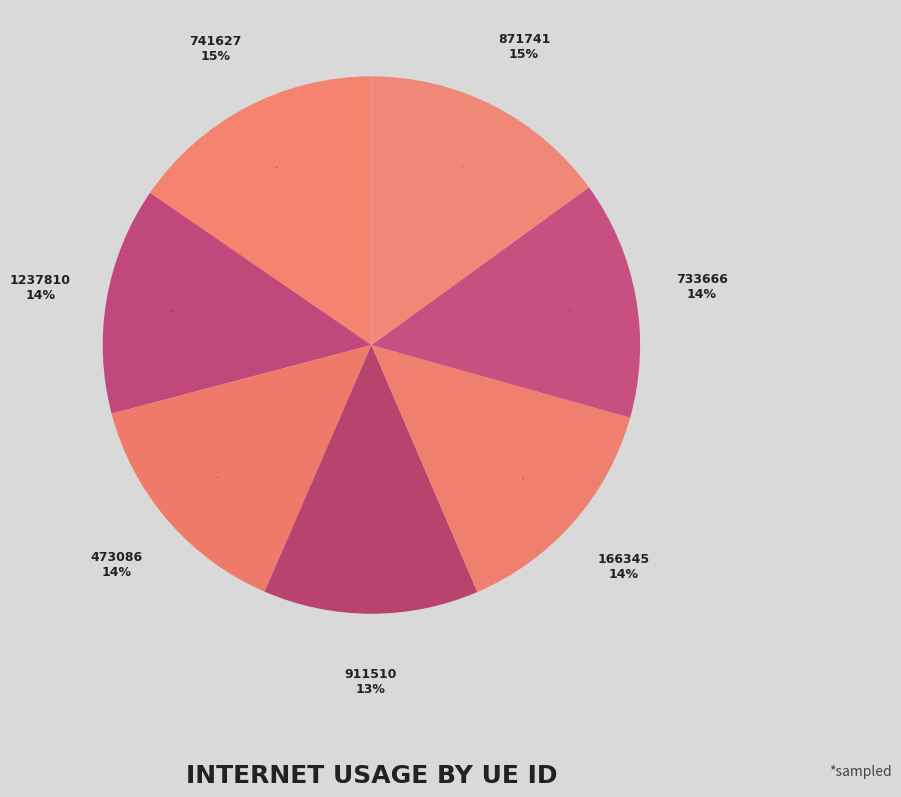

To the nearest percent, what is the combined percentage of 473086 and 741627?

30%